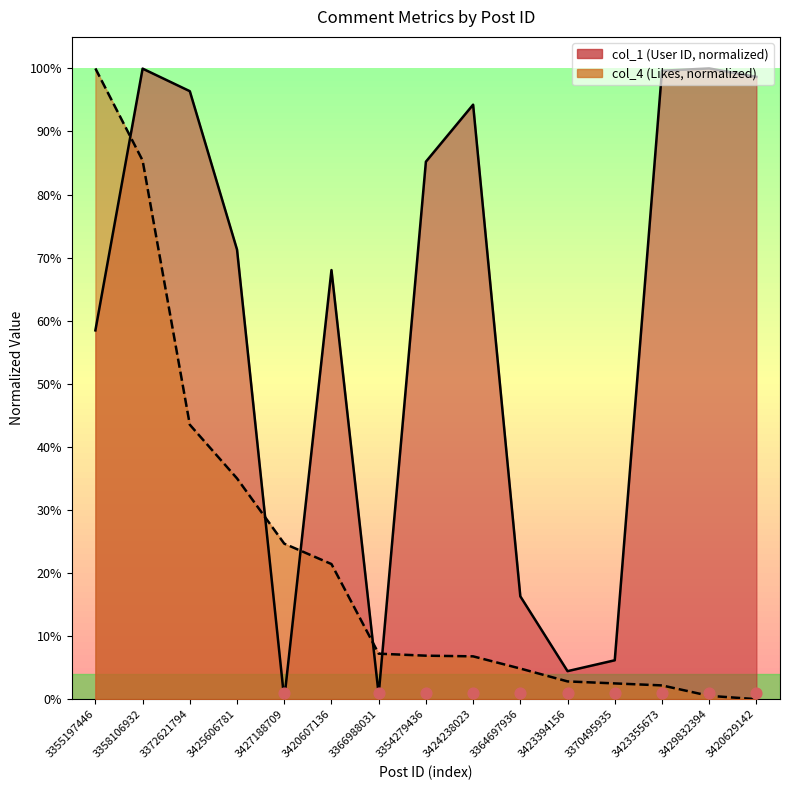

At which category is the sum across all series the highest?

3358106932